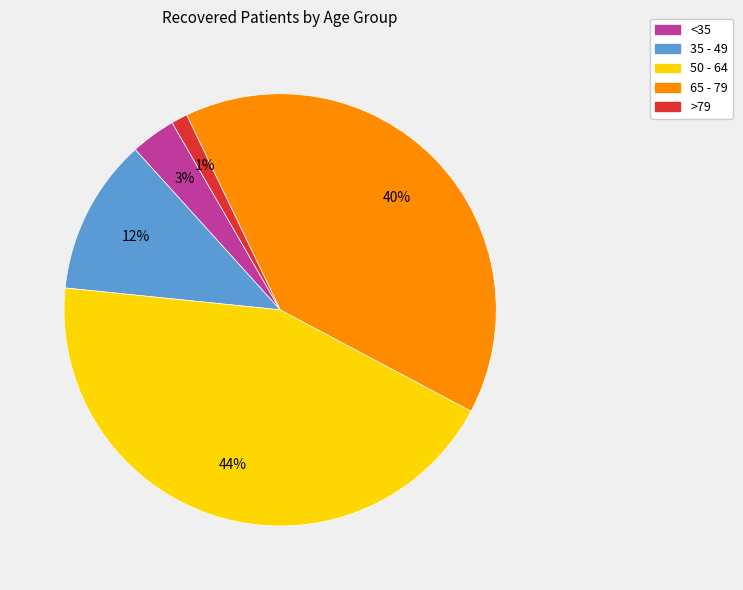

How many segments does this pie chart have?

5